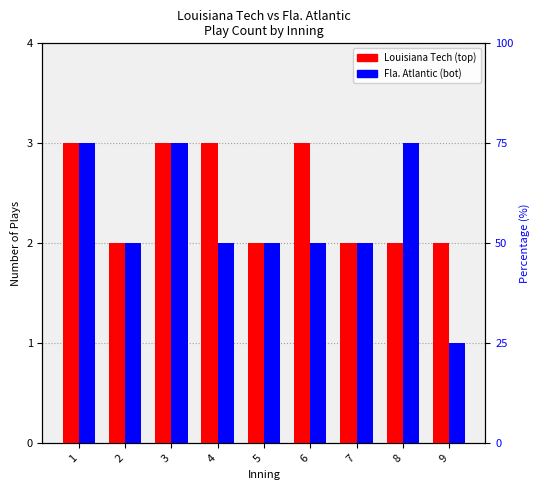

The Fla. Atlantic (bot) series shows 3 at 6. True or false?

False